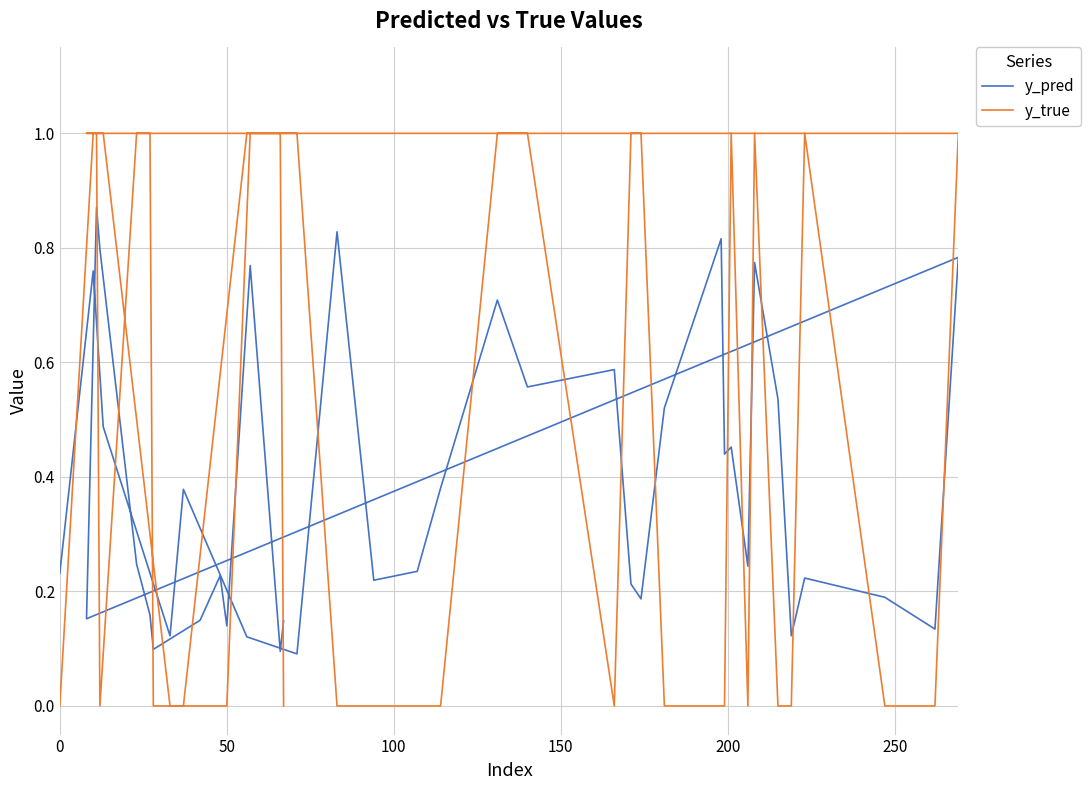

Rank the series by their maximum value, from lowest to highest.

y_pred, y_true